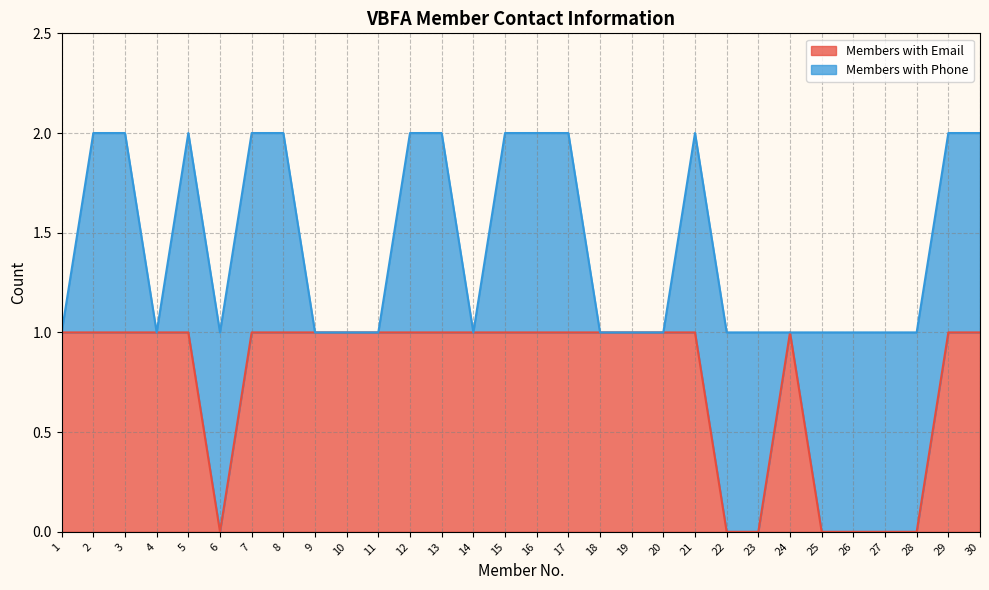

How many values are below 1?

7